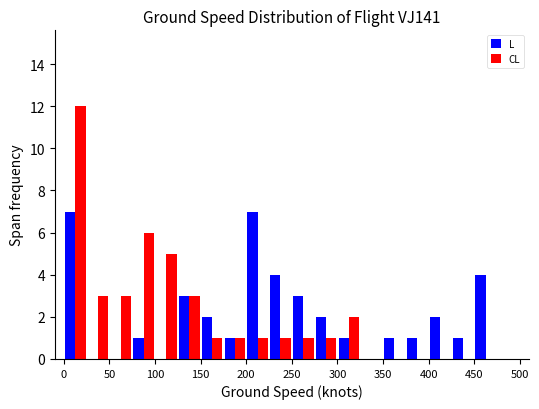

What is the height of the L bar covering 275 to 300 on the x-axis? The values are not printed on the chart, so give them approximately, as read against the axis.

2